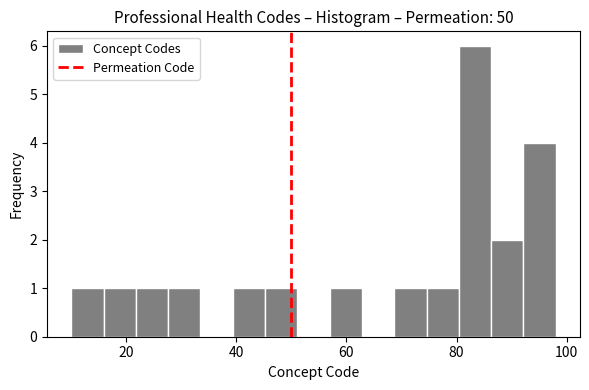

Around what value on the x-axis is the tallest bar? Give the approximate position of its centre, as read against the axis.

84